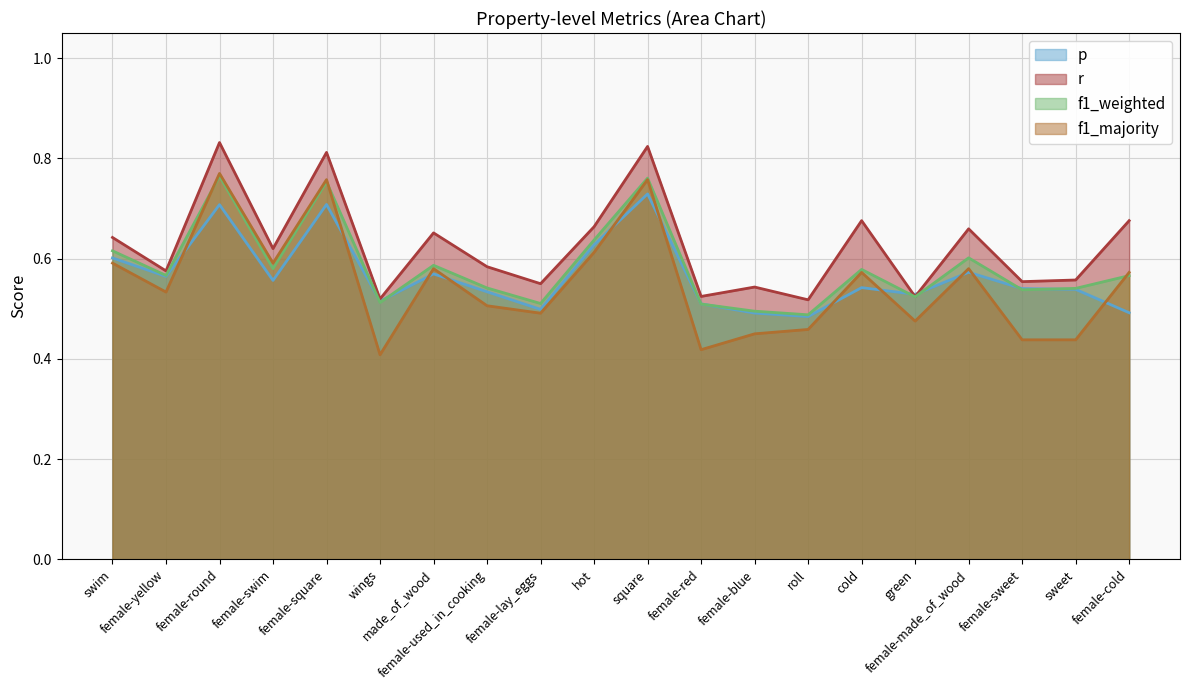

Reading left to right, extract all data points from this chart.

p: 0.6	0.6	0.7	0.6	0.7	0.5	0.6	0.5	0.5	0.6	0.7	0.5	0.5	0.5	0.5	0.5	0.6	0.5	0.5	0.5
r: 0.6	0.6	0.8	0.6	0.8	0.5	0.7	0.6	0.5	0.7	0.8	0.5	0.5	0.5	0.7	0.5	0.7	0.6	0.6	0.7
f1_weighted: 0.6	0.6	0.8	0.6	0.8	0.5	0.6	0.5	0.5	0.6	0.8	0.5	0.5	0.5	0.6	0.5	0.6	0.5	0.5	0.6
f1_majority: 0.6	0.5	0.8	0.6	0.8	0.4	0.6	0.5	0.5	0.6	0.8	0.4	0.4	0.5	0.6	0.5	0.6	0.4	0.4	0.6